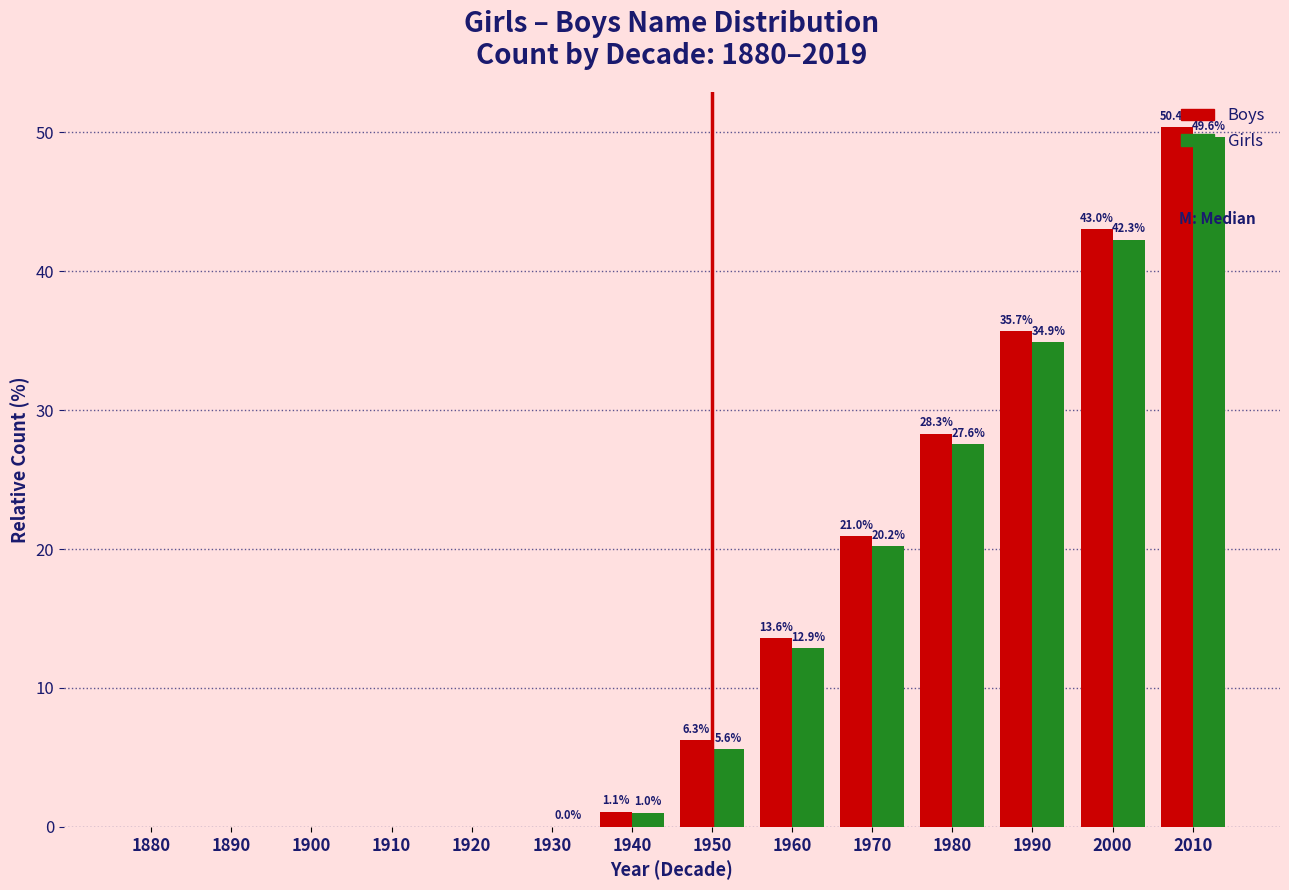

Which label corresponds to the largest value in the chart?

2010